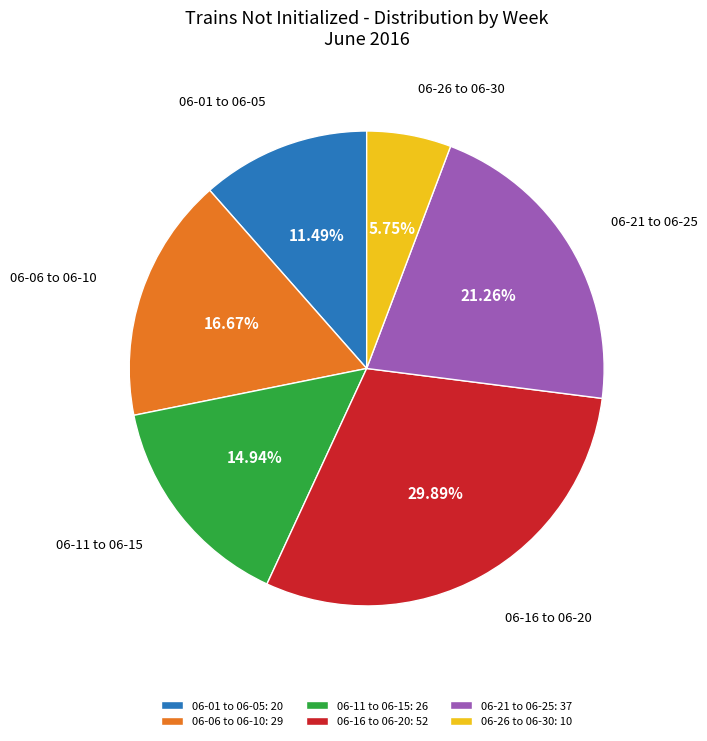

What is the ratio of the value at 06-06 to 06-10 to the value at 06-21 to 06-25?

0.8